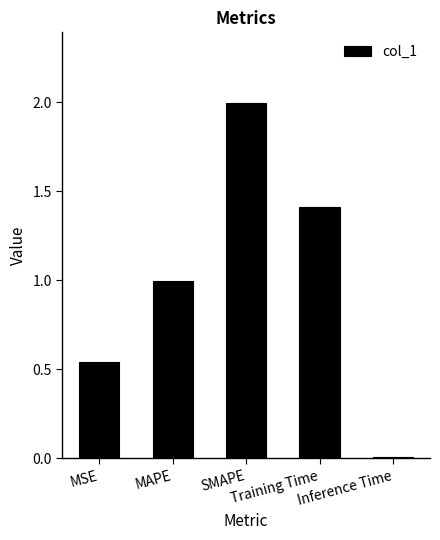

What is the difference between the maximum and minimum values?

2.0